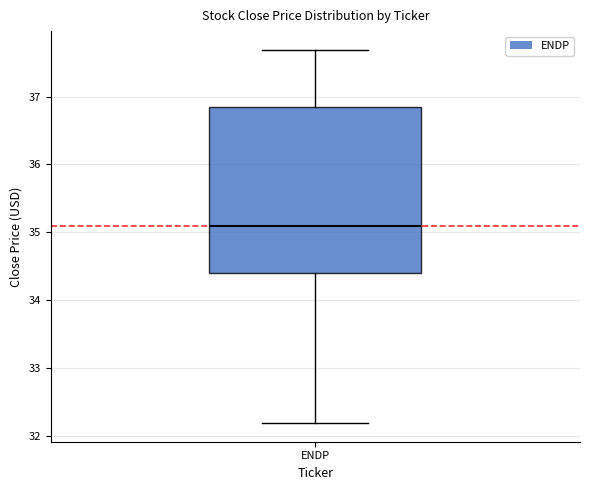

Transcribe this box plot: give where the median line is, the range the box spans, and where the two whiskers end, as read against the y-axis. The values are not printed on the chart, so give them approximately, as read against the axis.

median 35.1, box 34.4 to 36.8, whiskers 32.2 to 37.7